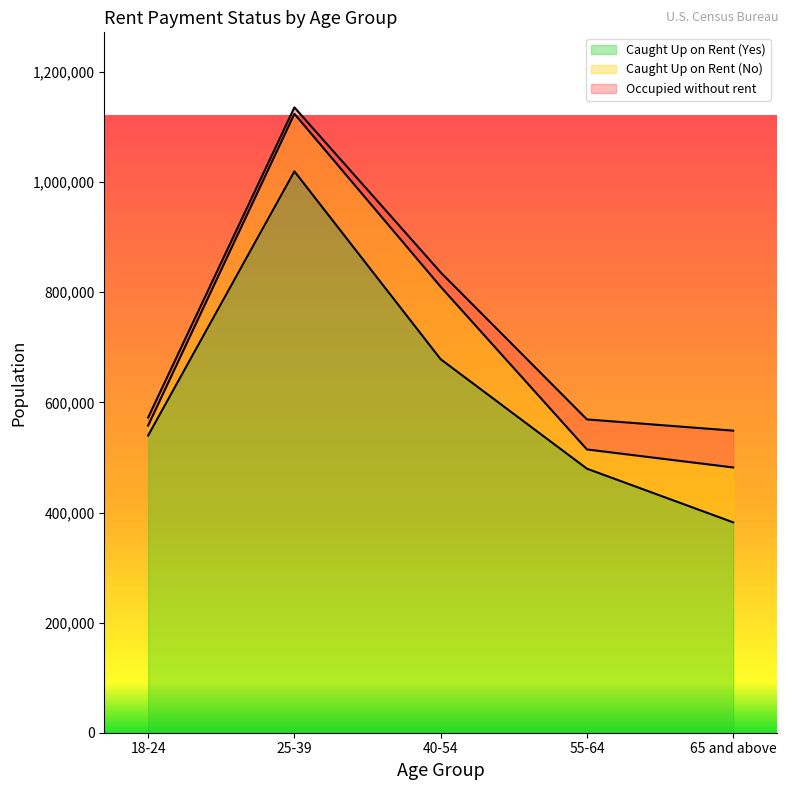

What is the spread (max minus min) of values at 18-24?

525368